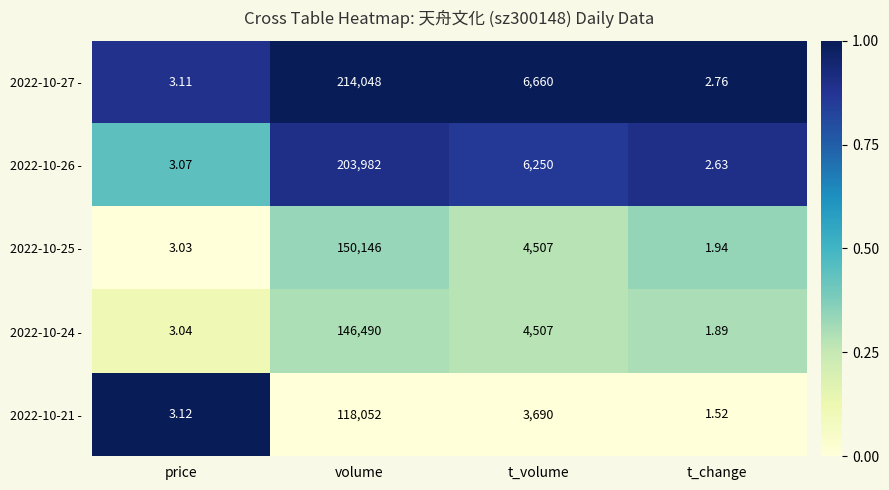

Count the number of data series in this chart.

5